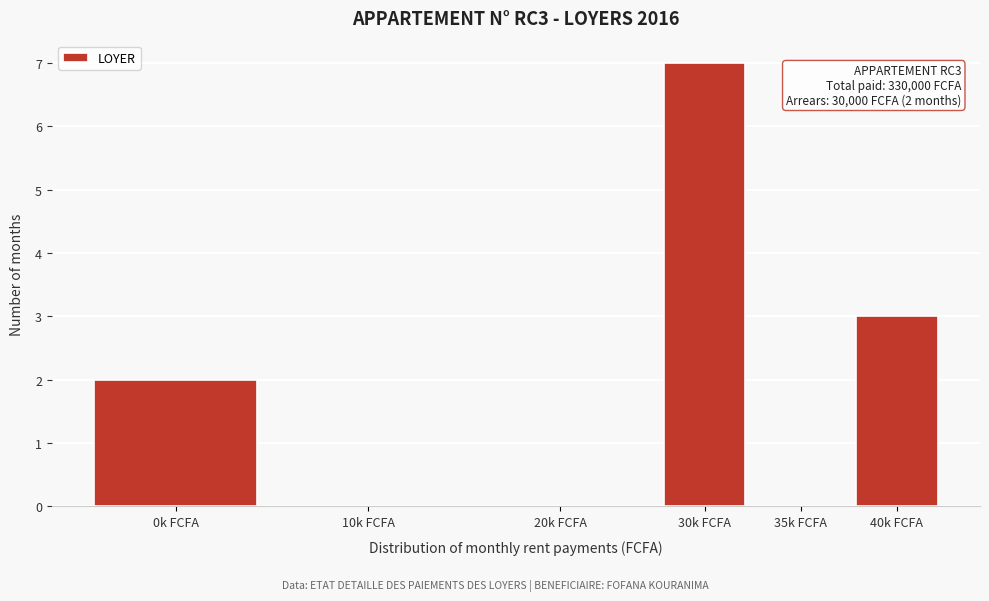

Reading right to left, list all the values displayed in this chart.

40k FCFA=3	35k FCFA=0	30k FCFA=7	20k FCFA=0	10k FCFA=0	0k FCFA=2